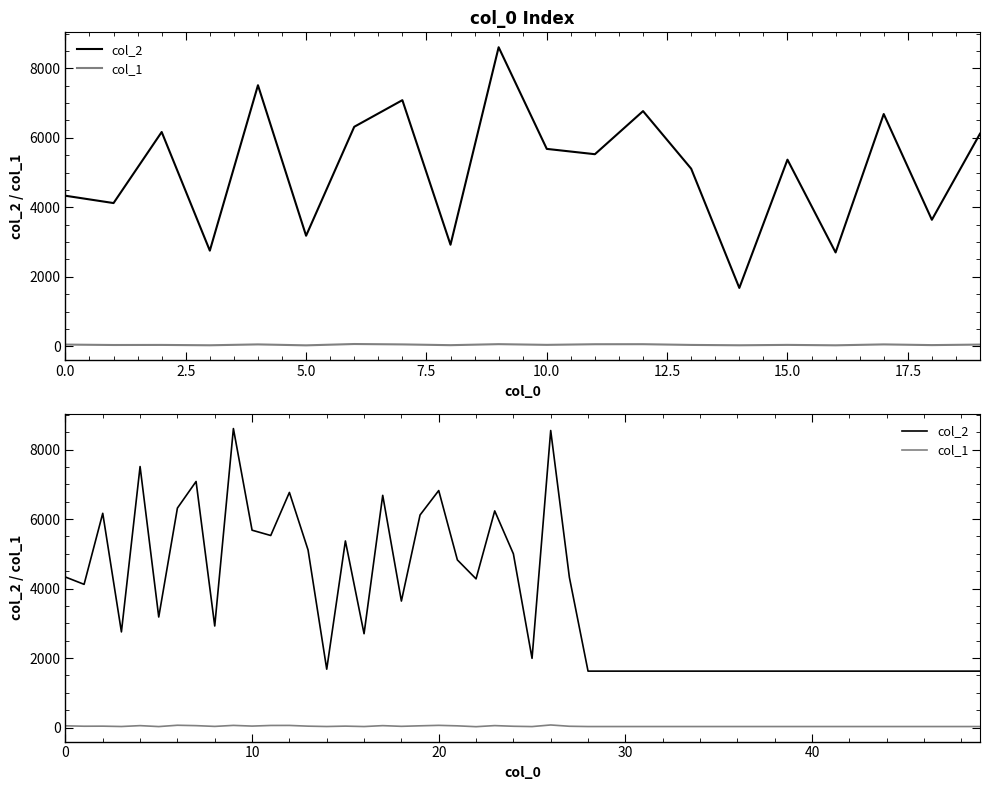

Between 7 and 15, which is larger?

7